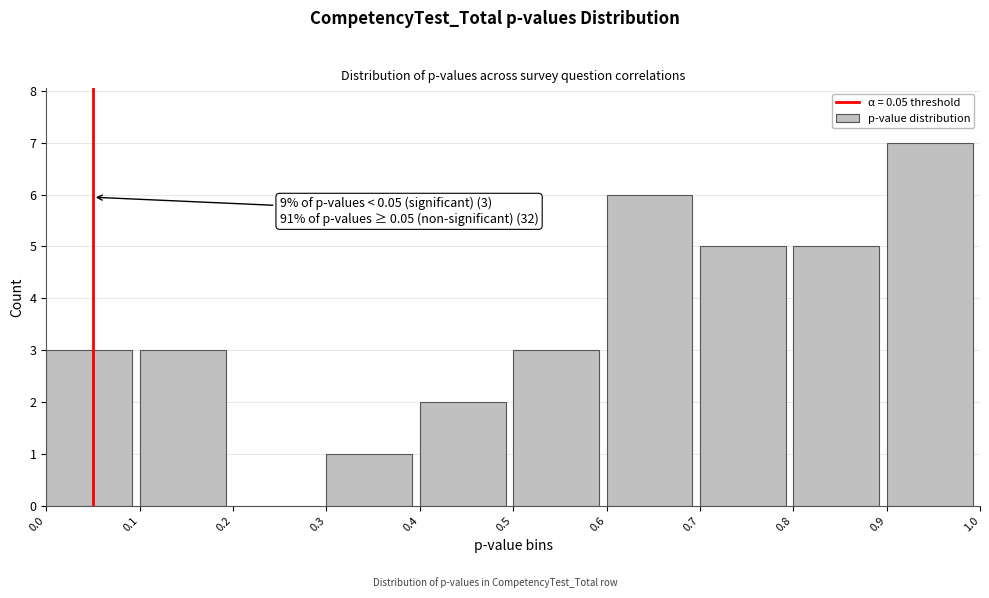

Which range on the x-axis has the tallest bar?

0.9 to 1.0